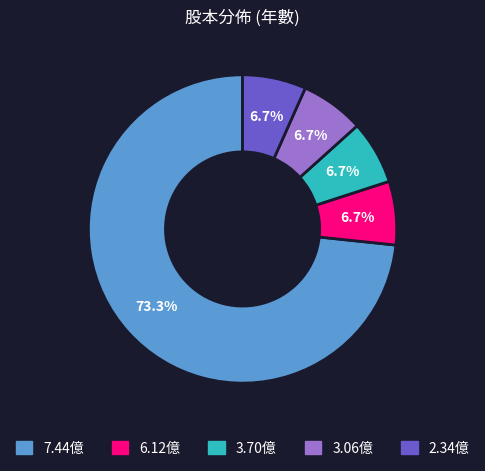

Is there a majority slice in this chart?

Yes